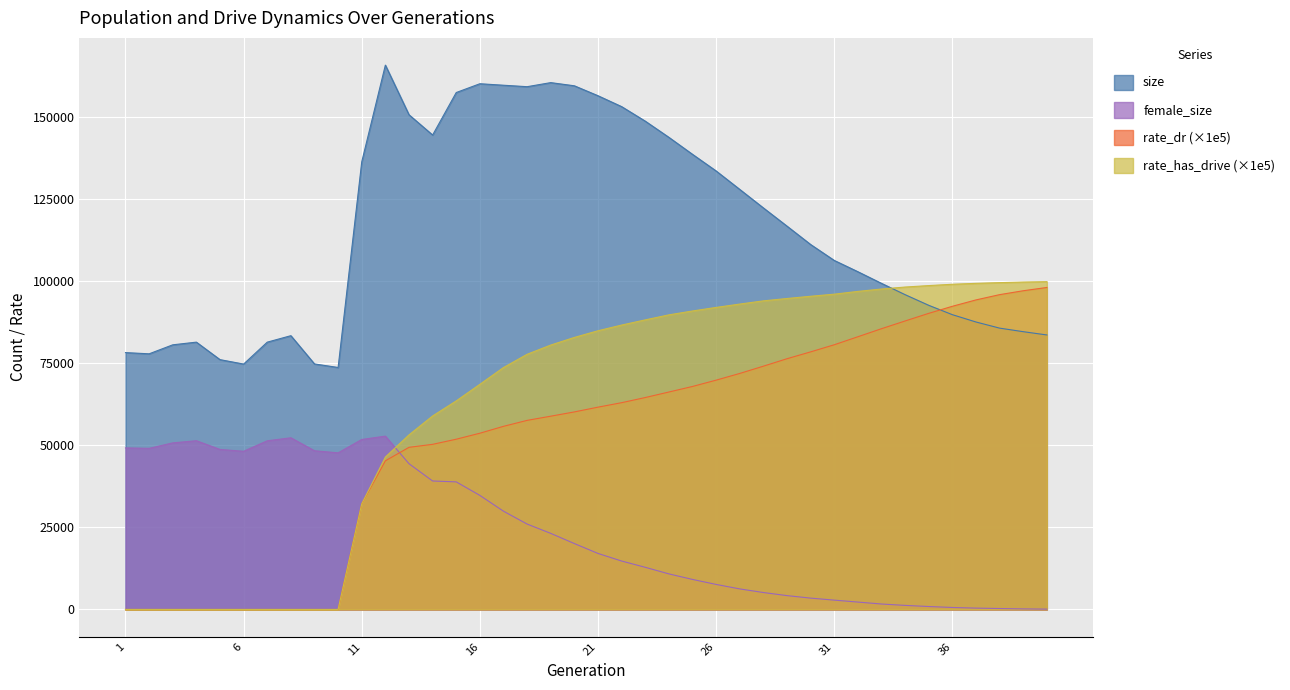

The rate_dr series shows 49368.3 at 13. True or false?

True